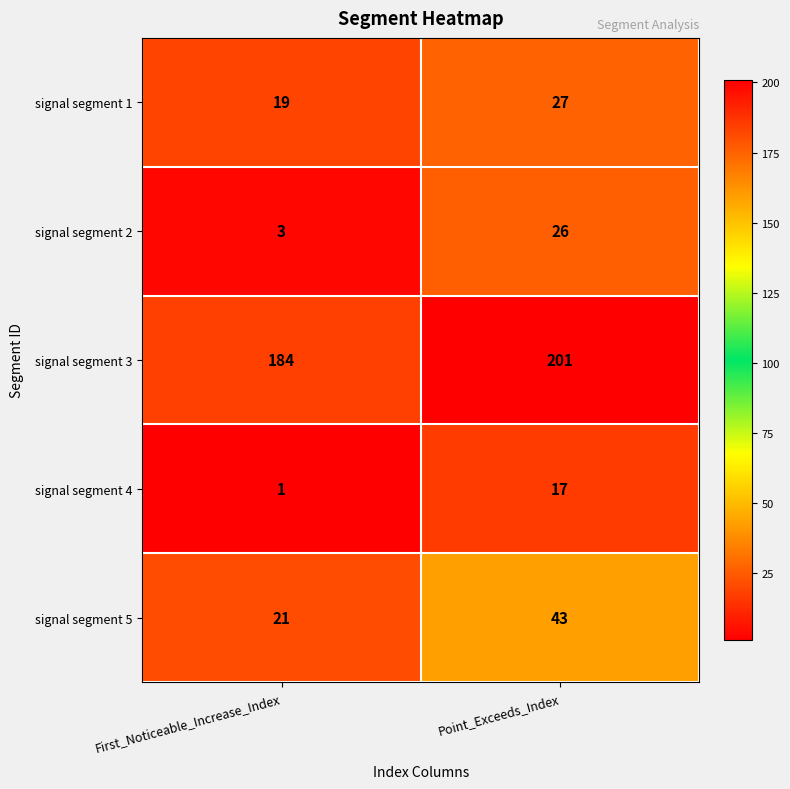

At which label is signal segment 5 closest to 32?

First_Noticeable_Increase_Index